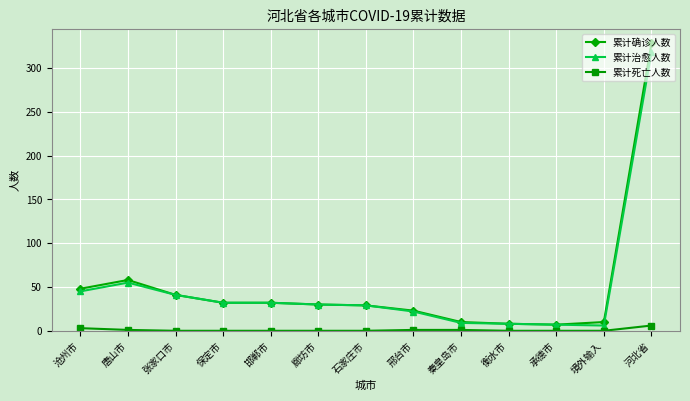

At which label does 累计死亡人数 reach its peak?

河北省